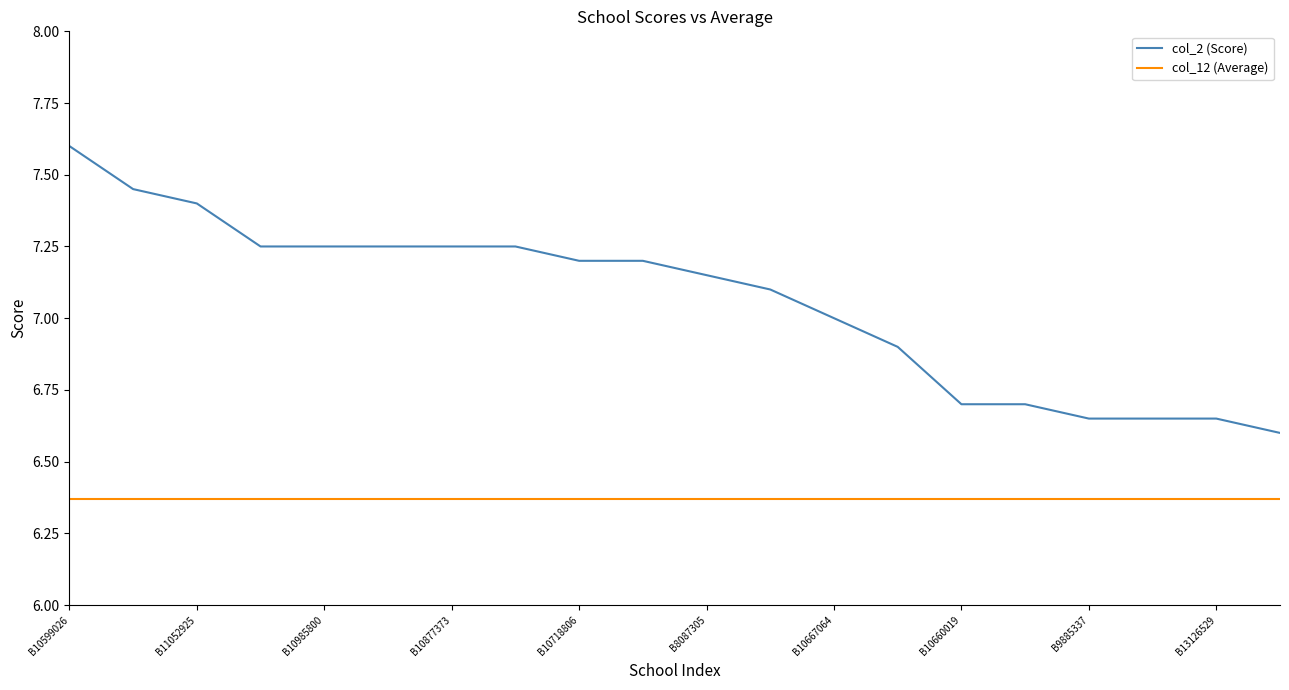

What is the difference between the maximum and minimum values in the col_2 (Score) series?

1.0